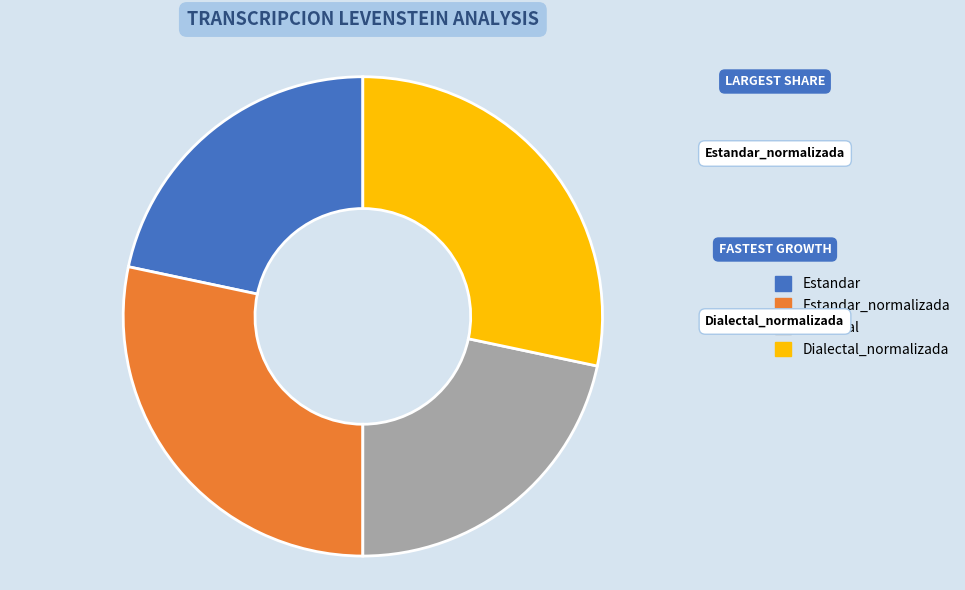

Does any single category account for the majority?

No